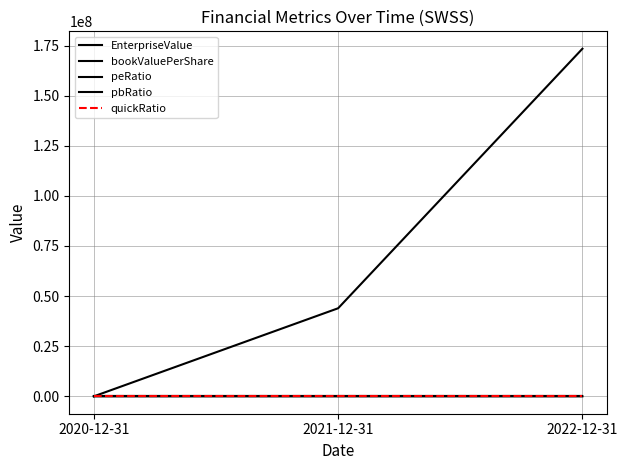

What is the greatest value displayed?

173396743.1